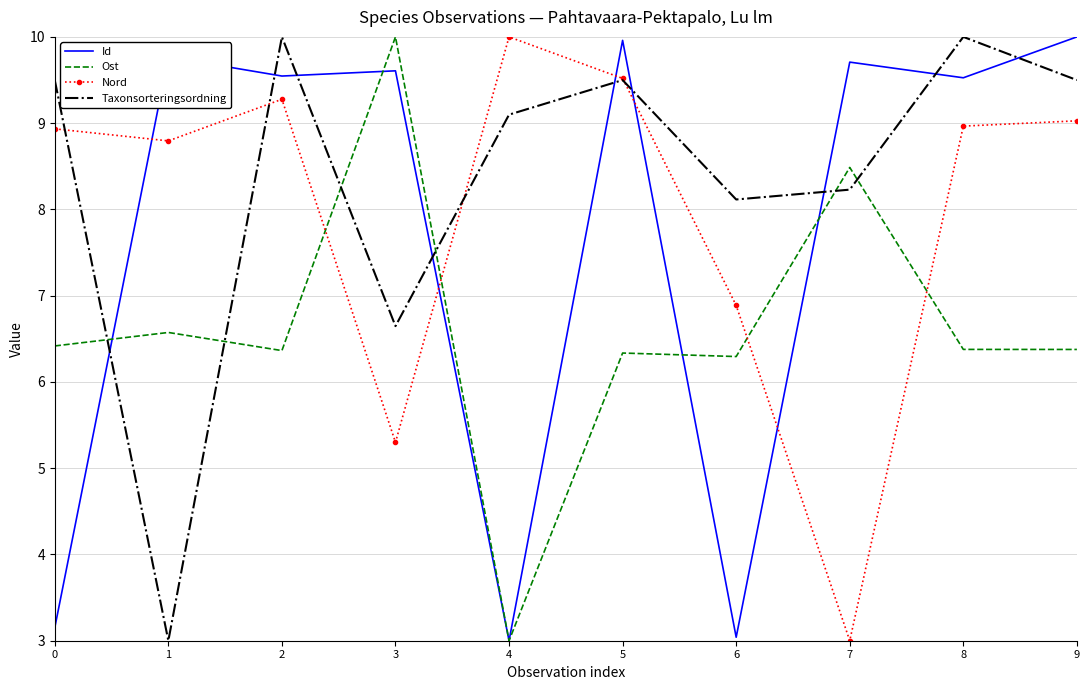

What is the minimum value for Nord?

3.0